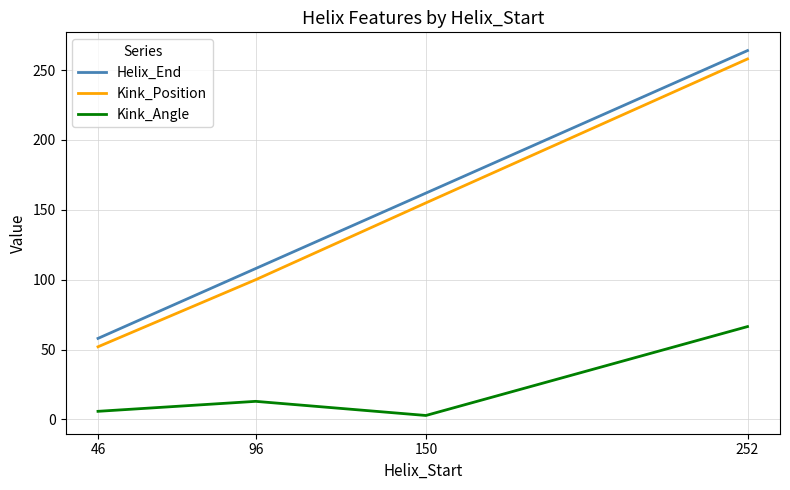

True or false: Helix_End and Kink_Position intersect in this chart.

False